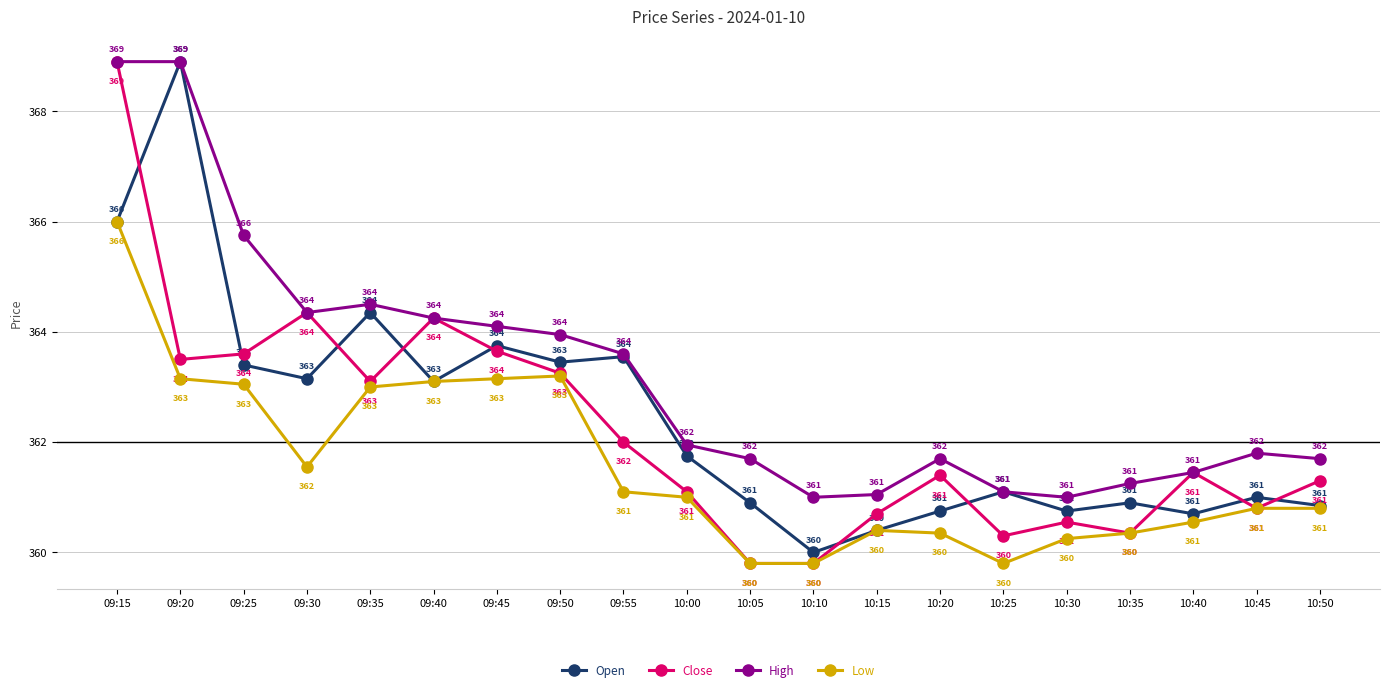

Which category has the highest value in the Open series?

09:20